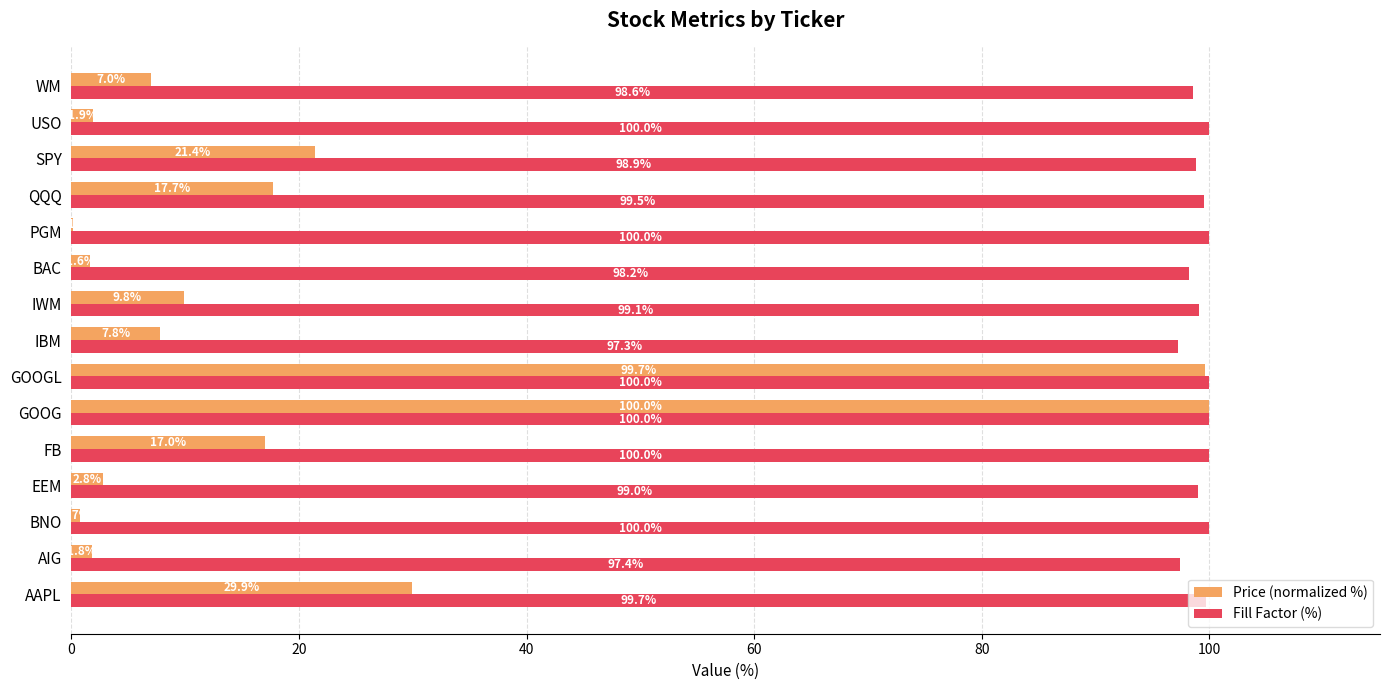

The Price (normalized %) series shows 9.7 at FB. True or false?

False